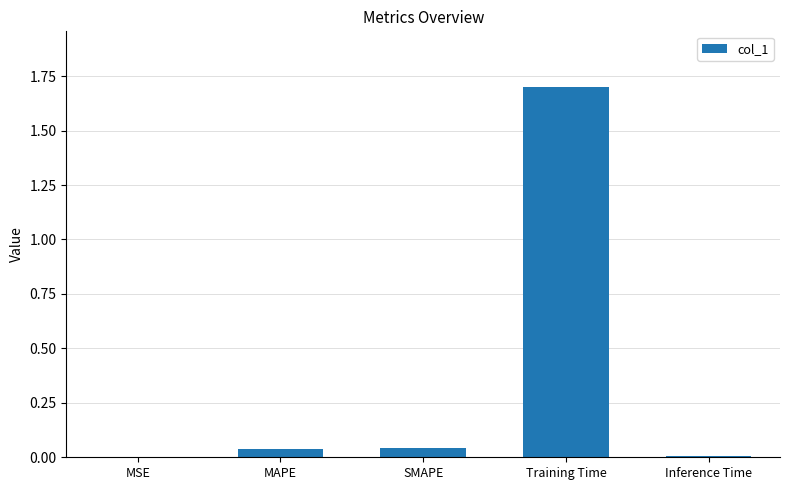

The chart shows a value of 0.0 at MAPE. True or false?

True